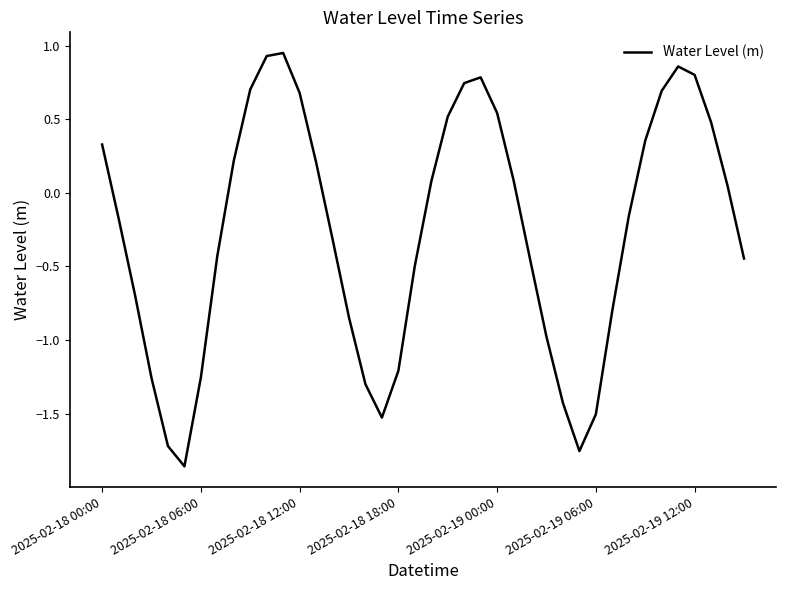

How many lines are shown in the chart?

1